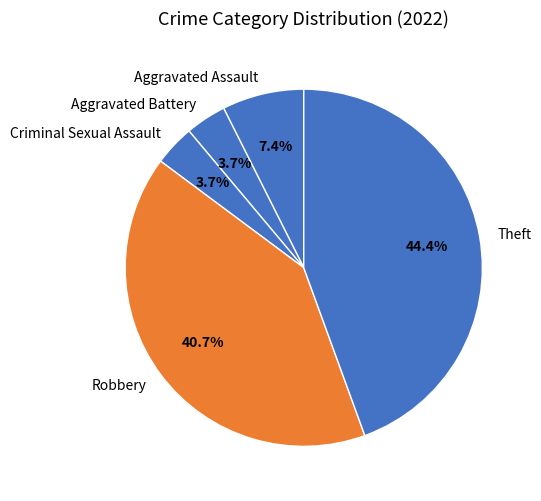

Combined, what portion of the pie is Criminal Sexual Assault and Robbery?

44.4%